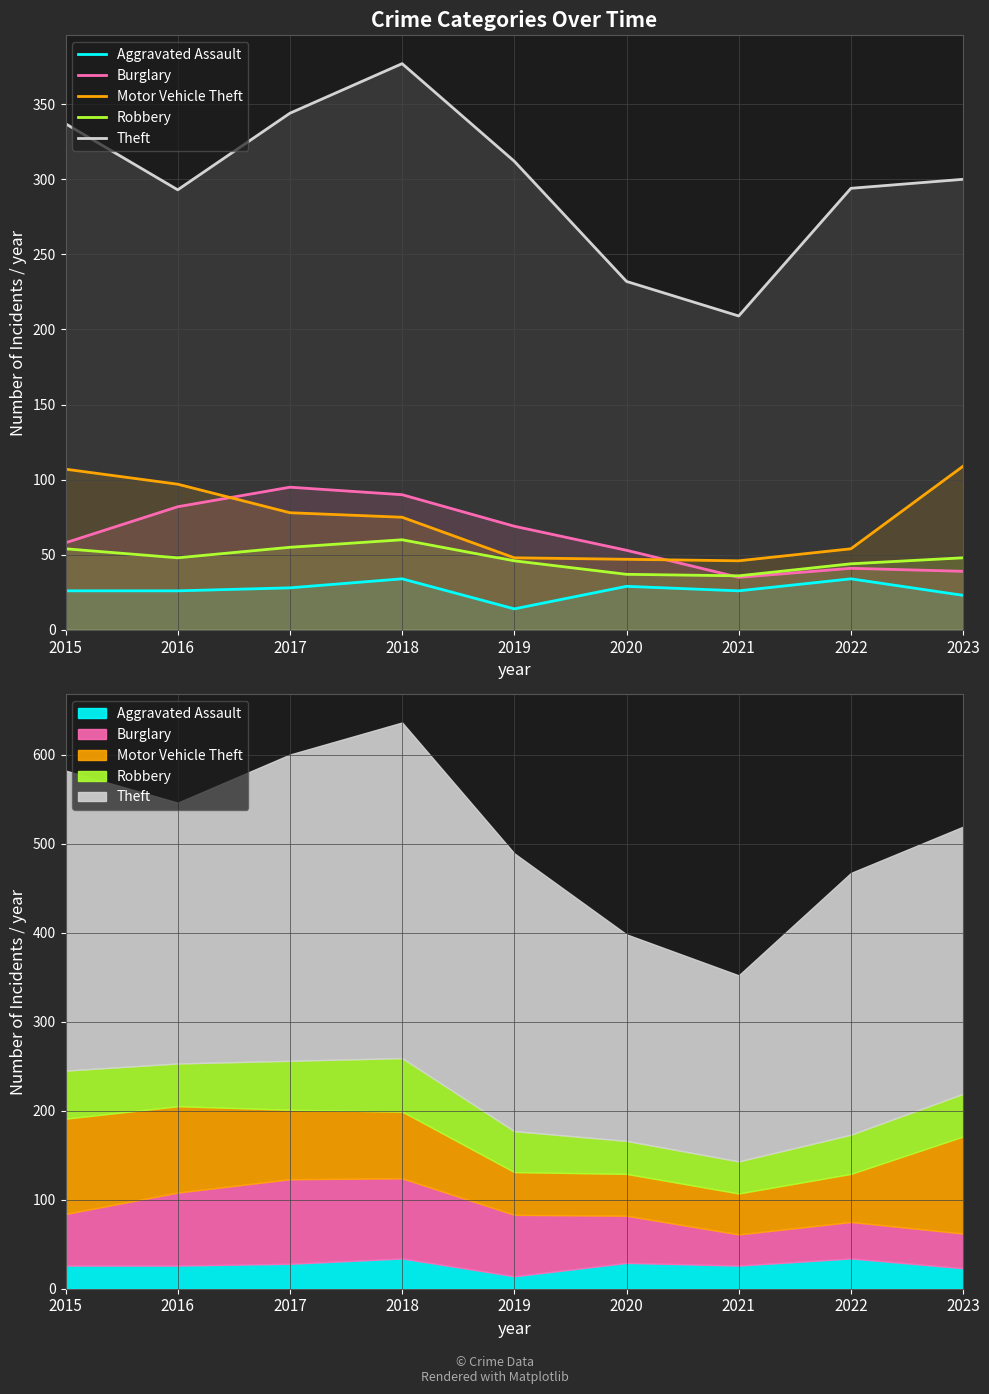

What is the value of the Burglary point at the 6th from the left?

53